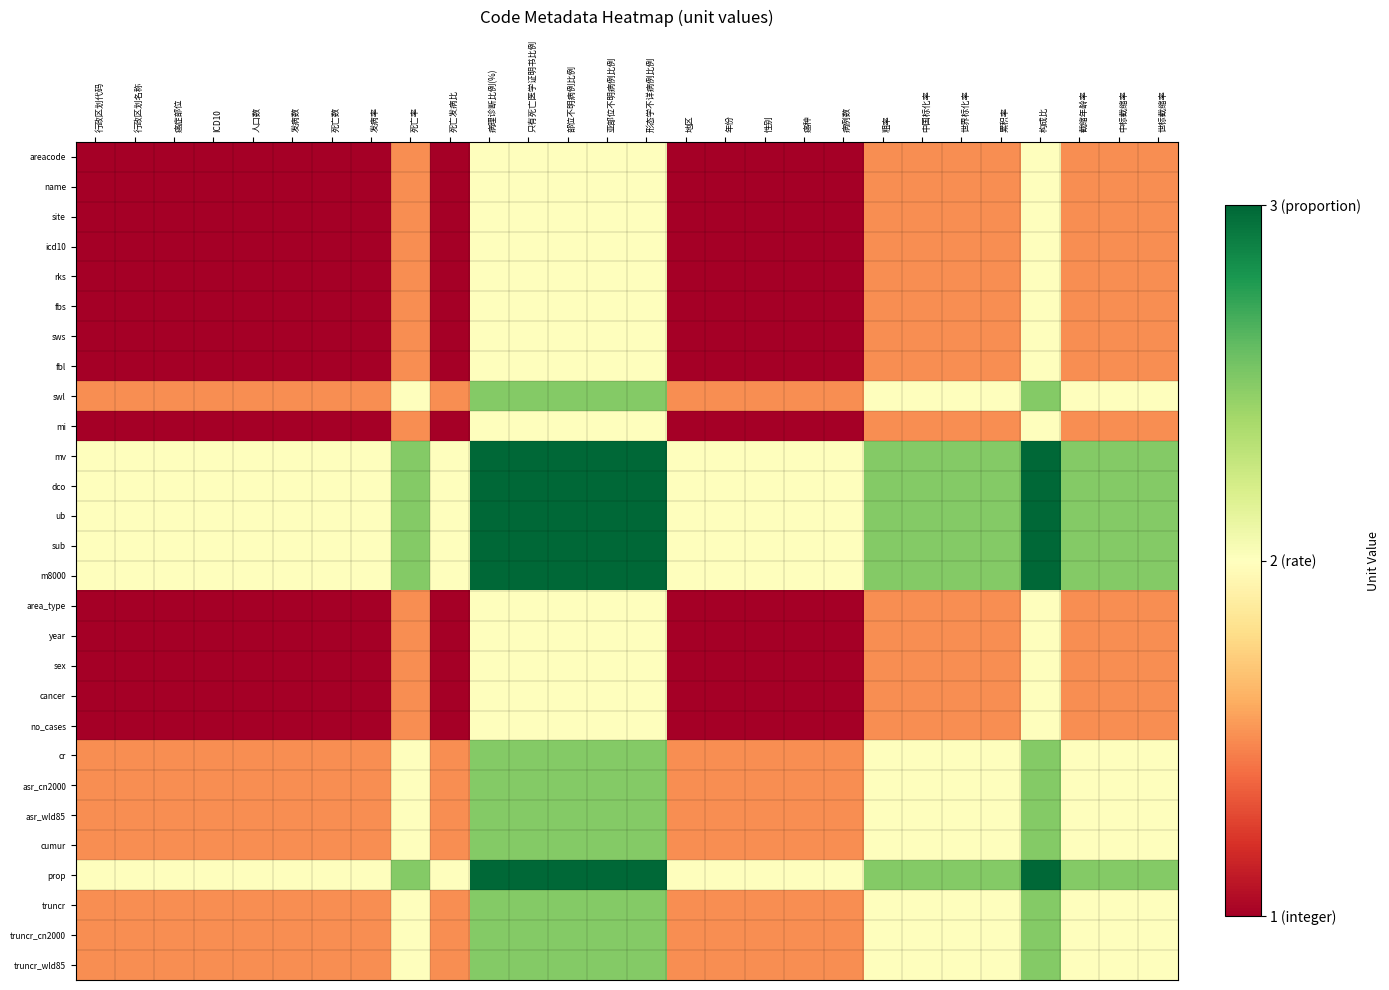

What is the minimum value shown in the chart?

1.0